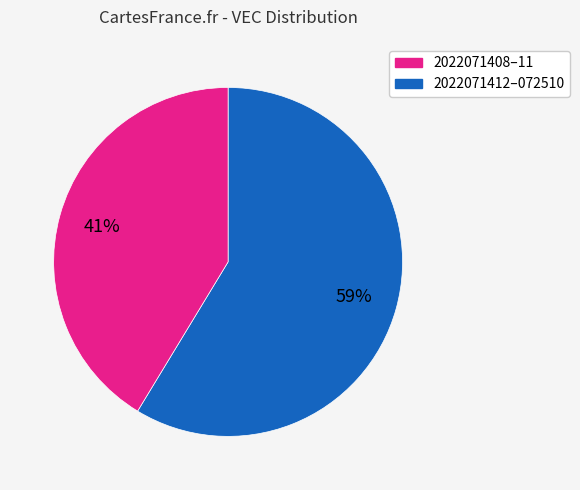

Is there a majority slice in this chart?

Yes